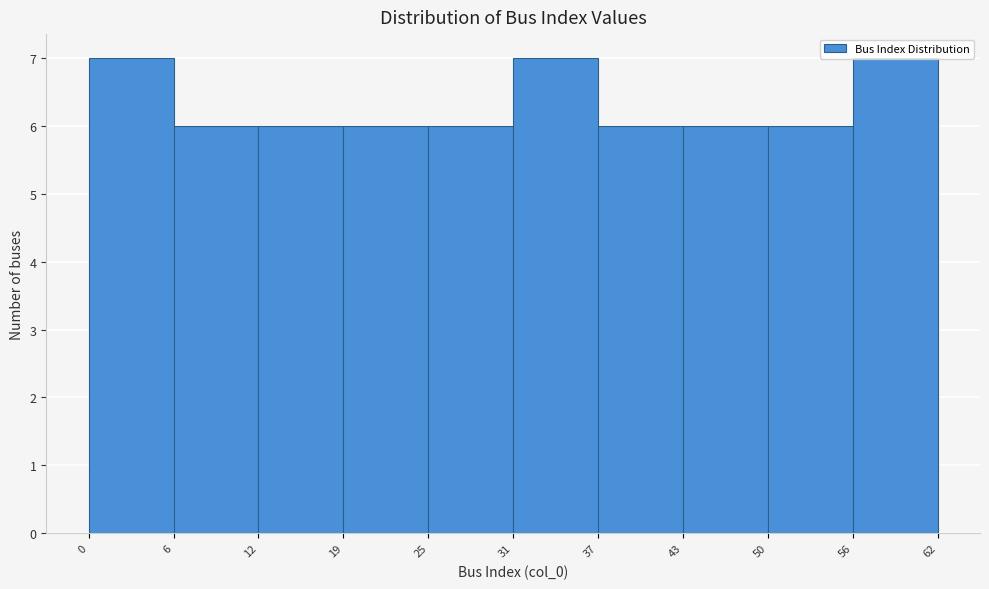

Reading left to right, list every bar in this chart as the range it spans on the x-axis followed by its height. The values are not printed on the chart, so give them approximately, as read against the axis.

0 to 6: 7
6 to 12: 6
12 to 19: 6
19 to 25: 6
25 to 31: 6
31 to 37: 7
37 to 43: 6
43 to 50: 6
50 to 56: 6
56 to 62: 7